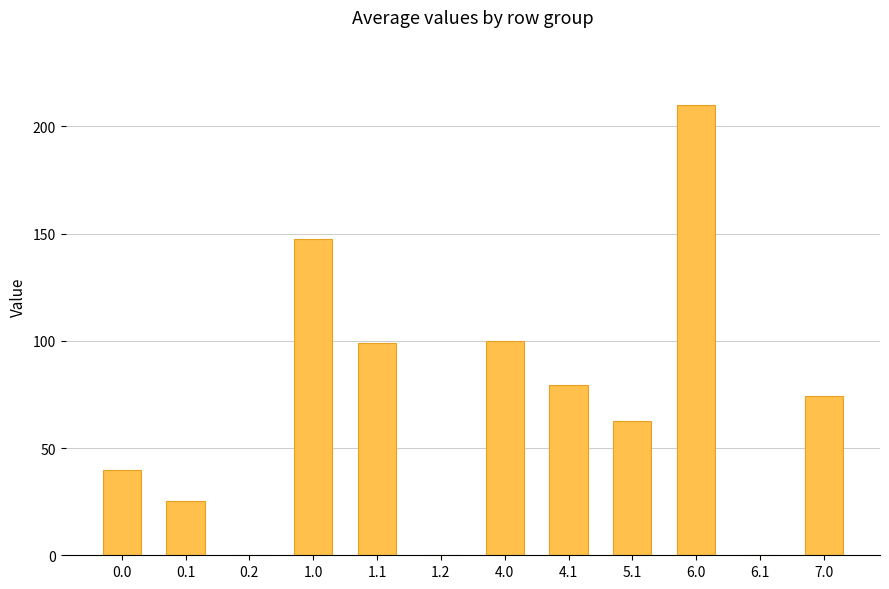

What is the change in value from 4.1 to 7.0?

-5.0